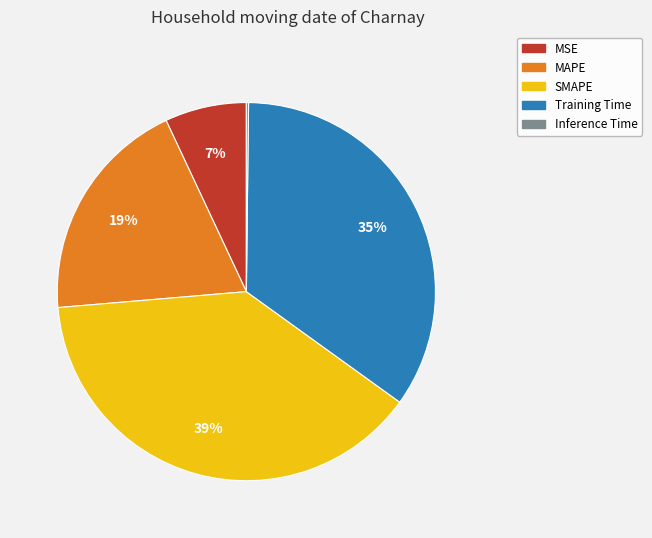

To the nearest percent, what is the average slice percentage?

20%